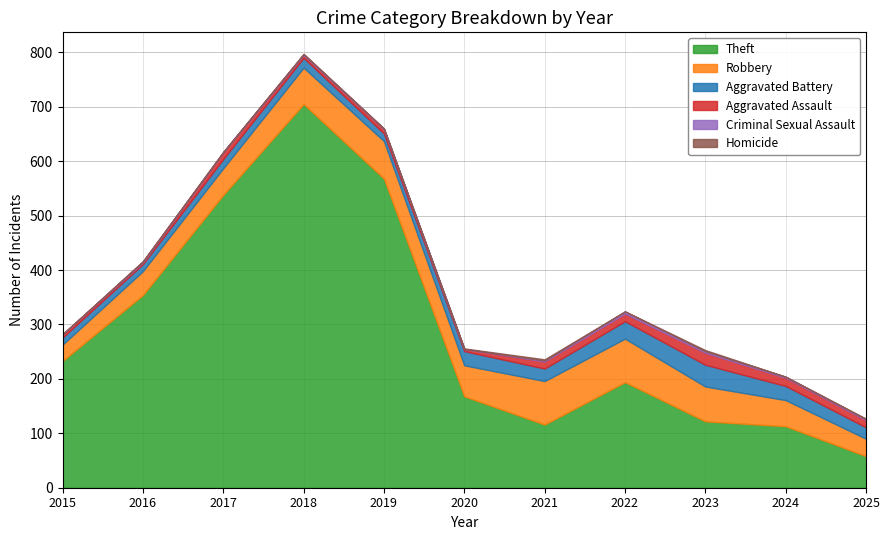

True or false: Aggravated Battery and Aggravated Assault intersect in this chart.

False